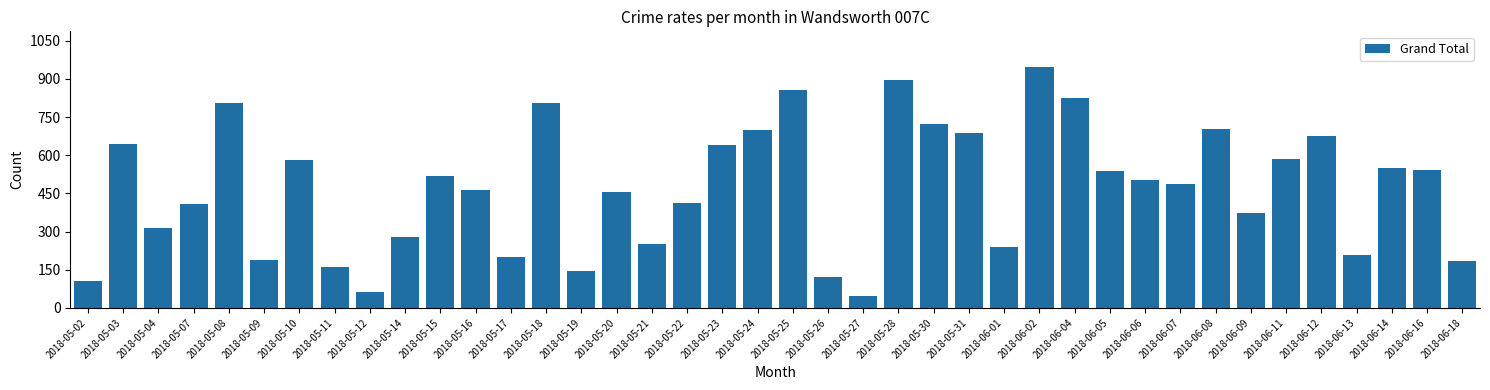

Count the number of categories in the chart.

40